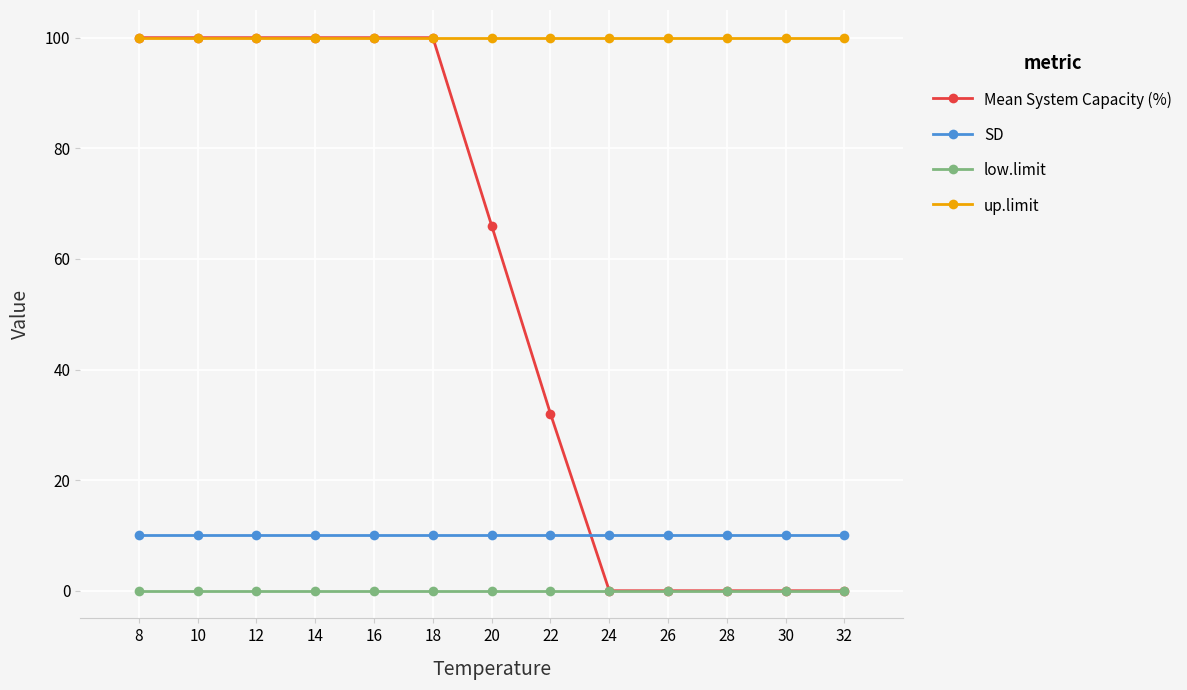

Reading left to right, extract all data points from this chart.

Mean System Capacity (%): 8=100.0	10=100.0	12=100.0	14=100.0	16=100.0	18=100.0	20=66.0	22=32.0	24=0.0	26=0.0	28=0.0	30=0.0	32=0.0
SD: 8=10.0	10=10.0	12=10.0	14=10.0	16=10.0	18=10.0	20=10.0	22=10.0	24=10.0	26=10.0	28=10.0	30=10.0	32=10.0
low.limit: 8=0.0	10=0.0	12=0.0	14=0.0	16=0.0	18=0.0	20=0.0	22=0.0	24=0.0	26=0.0	28=0.0	30=0.0	32=0.0
up.limit: 8=100.0	10=100.0	12=100.0	14=100.0	16=100.0	18=100.0	20=100.0	22=100.0	24=100.0	26=100.0	28=100.0	30=100.0	32=100.0